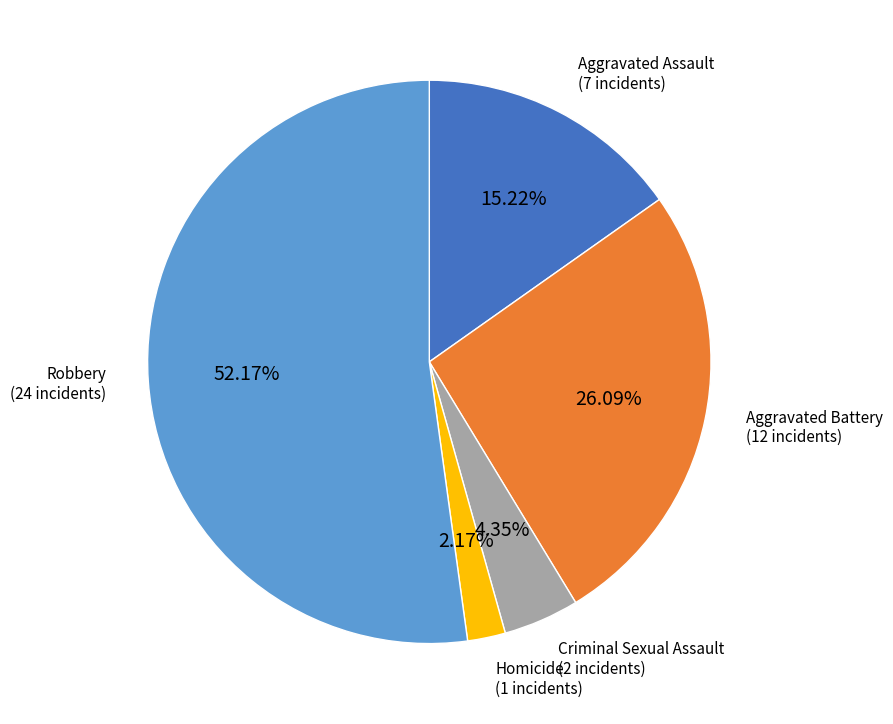

Does any single category account for the majority?

Yes